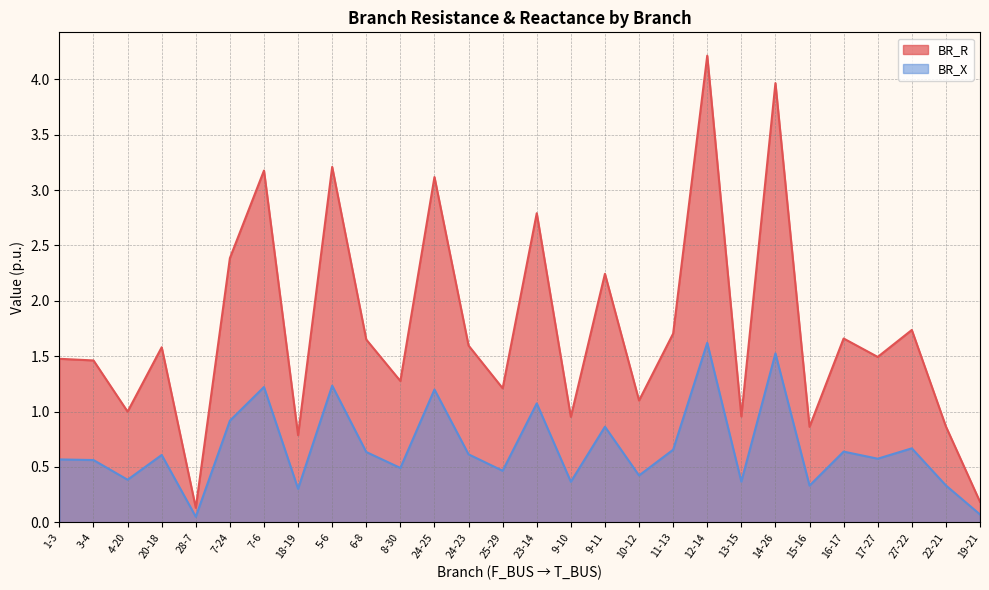

Is it true that BR_X equals 0.1 at 19-21?

True